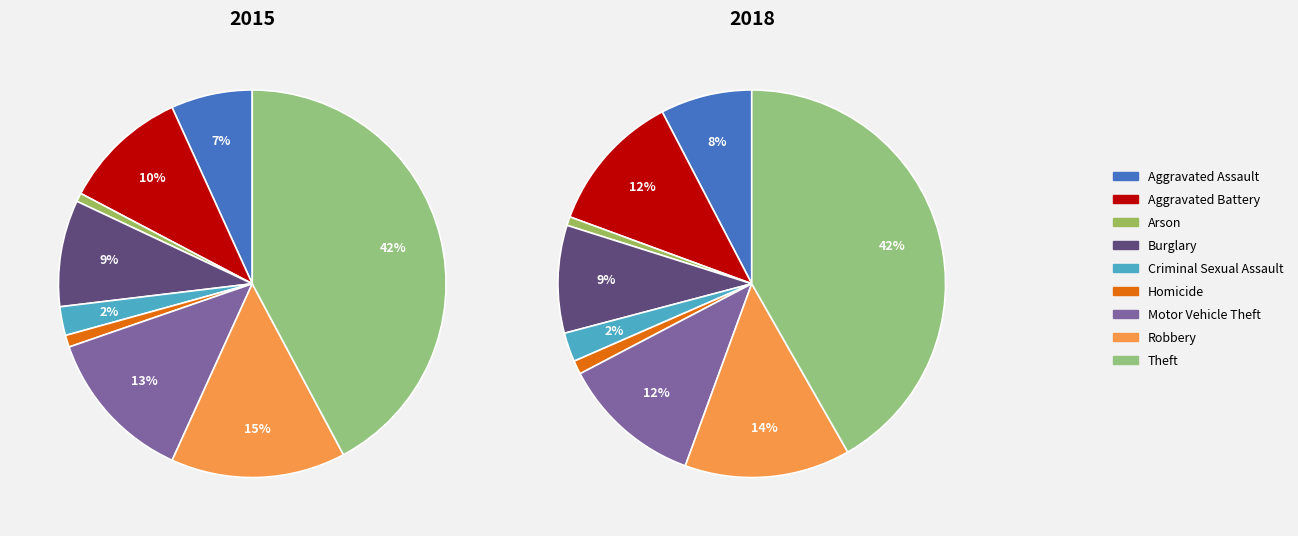

Which category has the smallest portion of the pie?

Arson